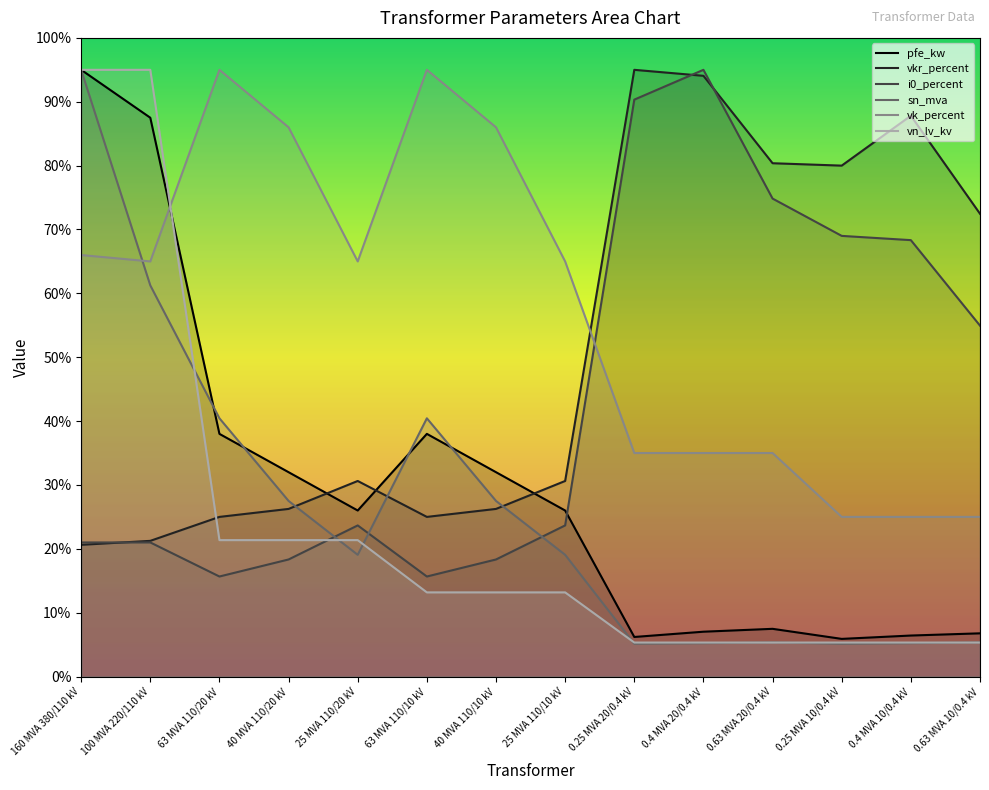

Which series ends up on top after the final intersection of pfe_kw and sn_mva?

pfe_kw